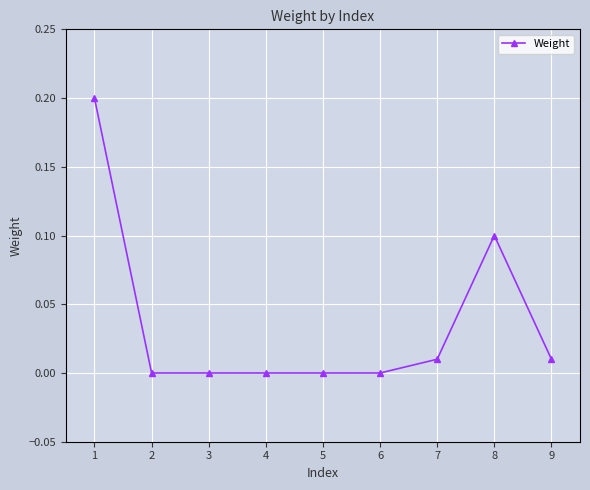

True or false: the data has more than 0 interior local peaks.

True